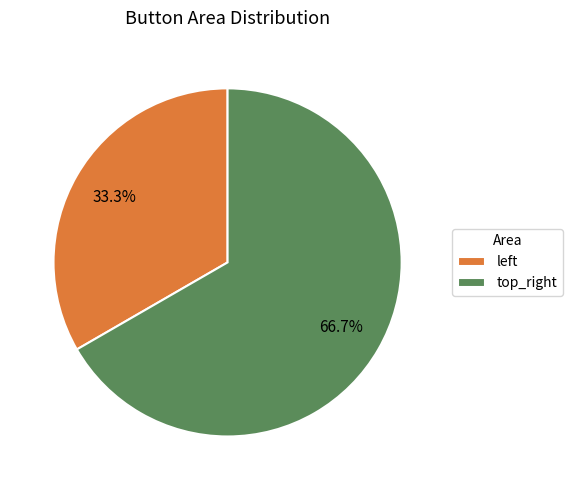

What percentage is the top_right slice, to the nearest percent?

67%